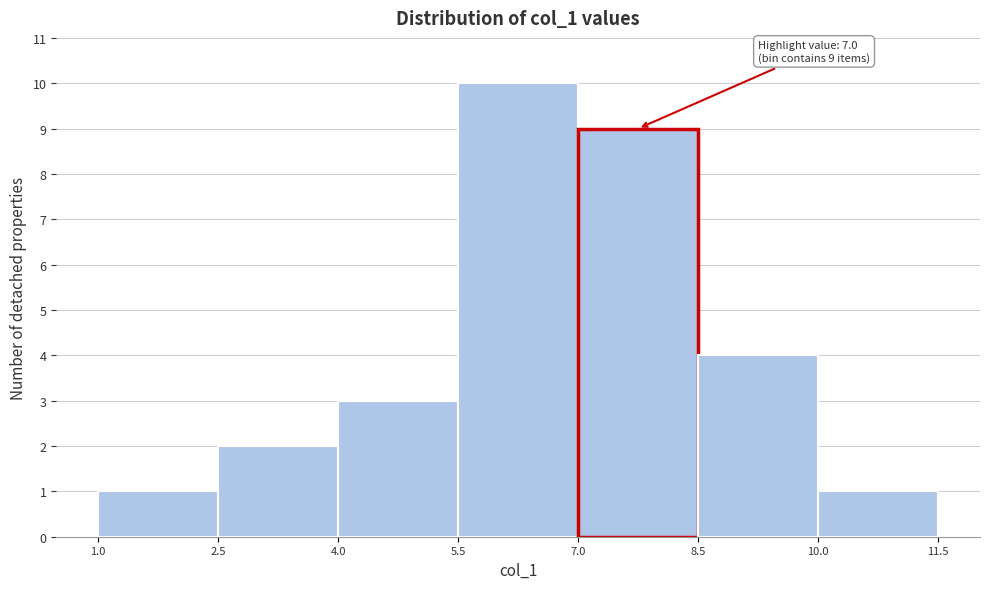

Which range on the x-axis has the tallest bar?

5.5 to 7.0